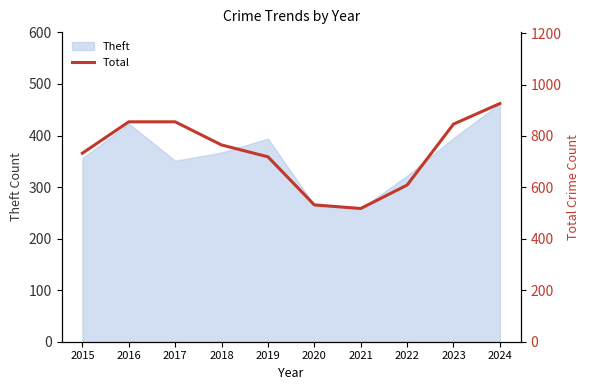

Count the number of values greater than 765.

4